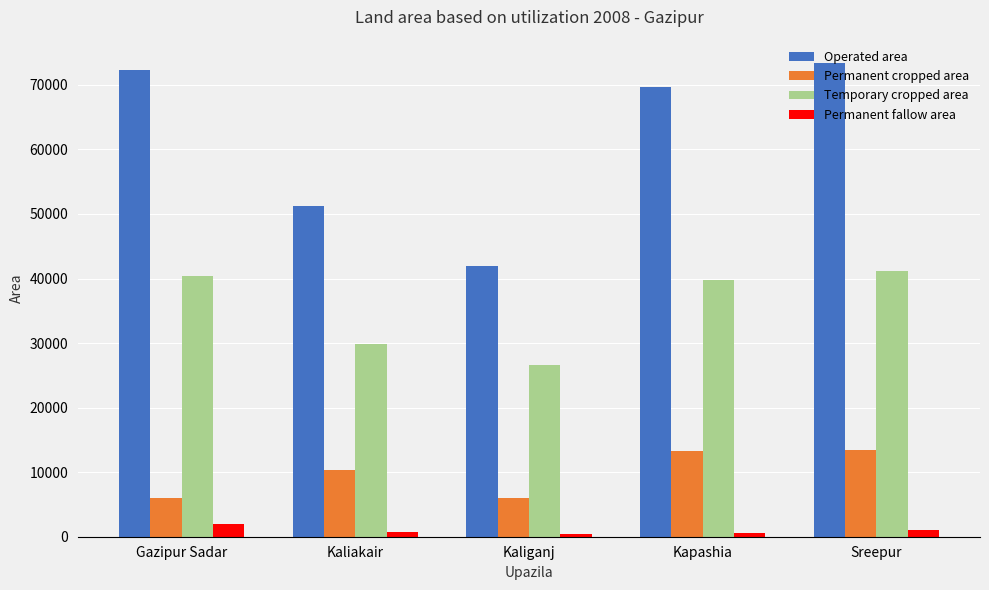

Is it true that Permanent fallow area equals 1005 at Sreepur?

True